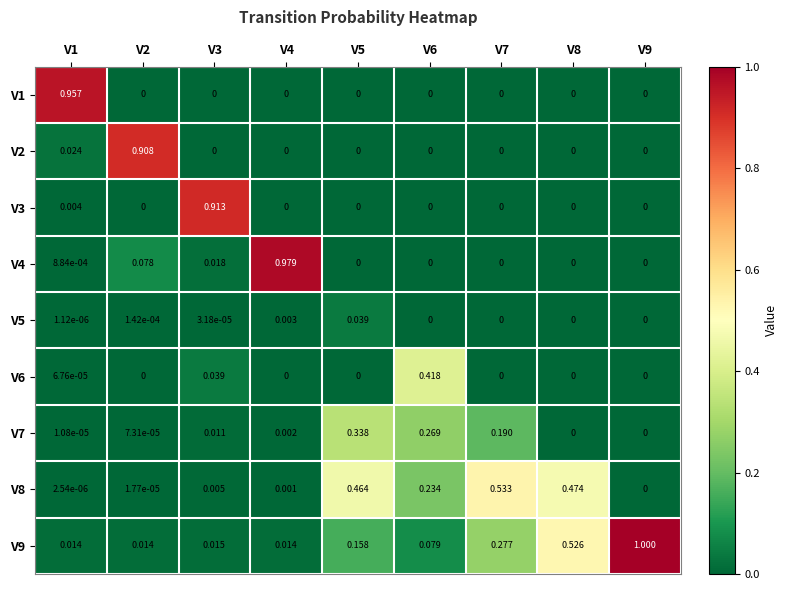

Count the number of data series in this chart.

9